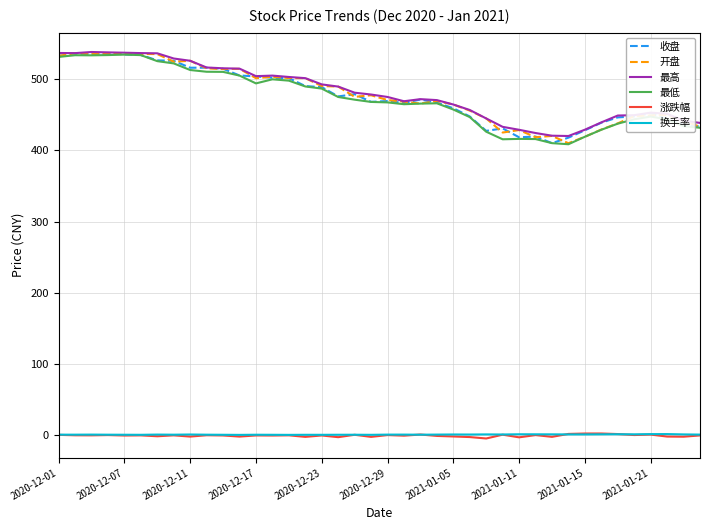

True or false: 收盘 has more than 0 points higher than both neighbors.

True